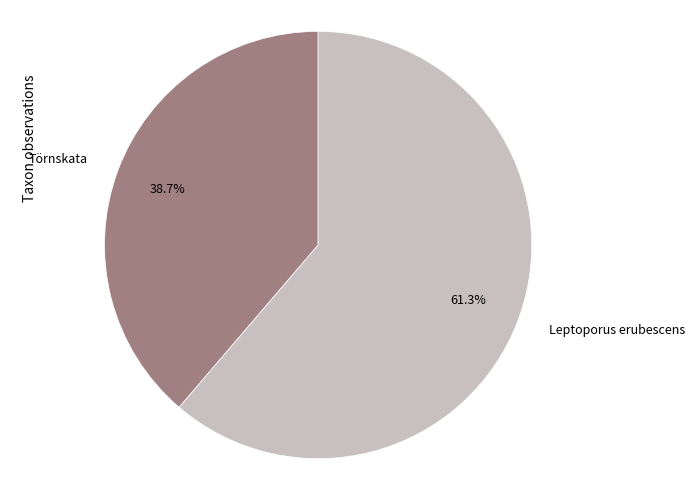

Which has a higher value, Törnskata or Leptoporus erubescens?

Leptoporus erubescens